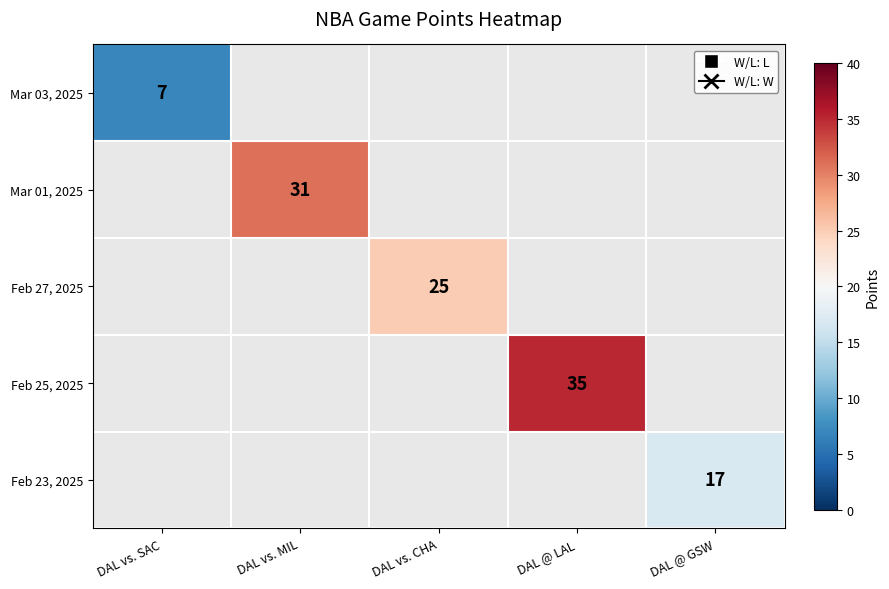

What is the minimum value shown in the chart?

7.0